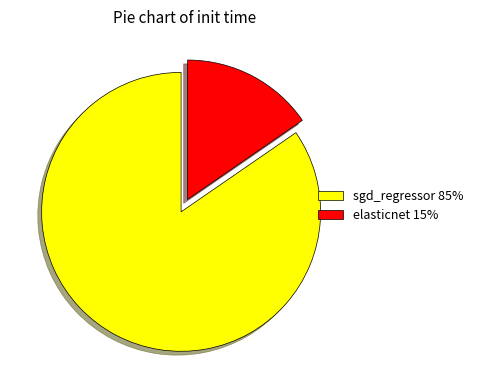

Which category has the smallest portion of the pie?

elasticnet